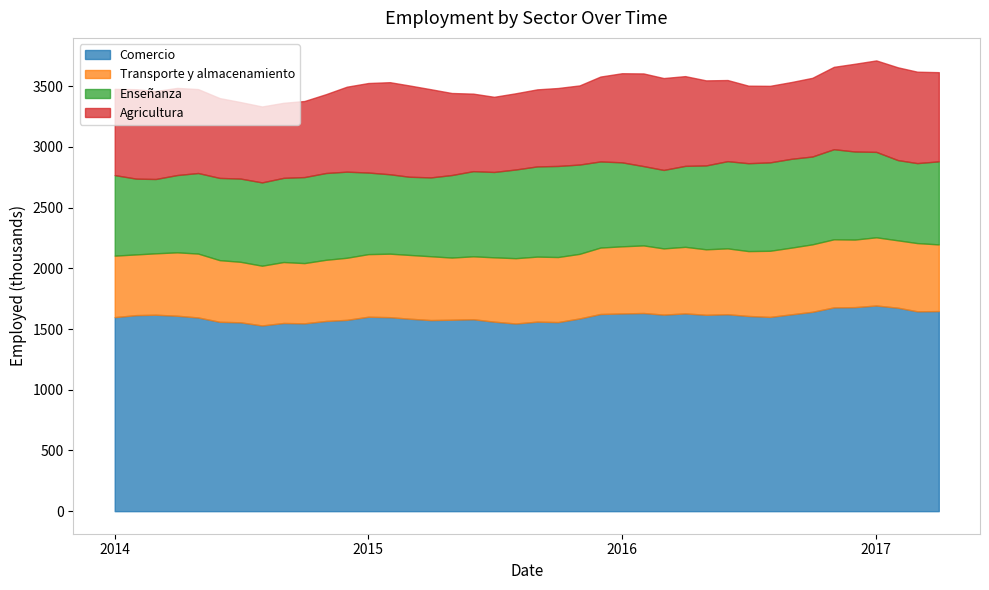

Which label corresponds to the smallest value in the chart?

01-08-2014